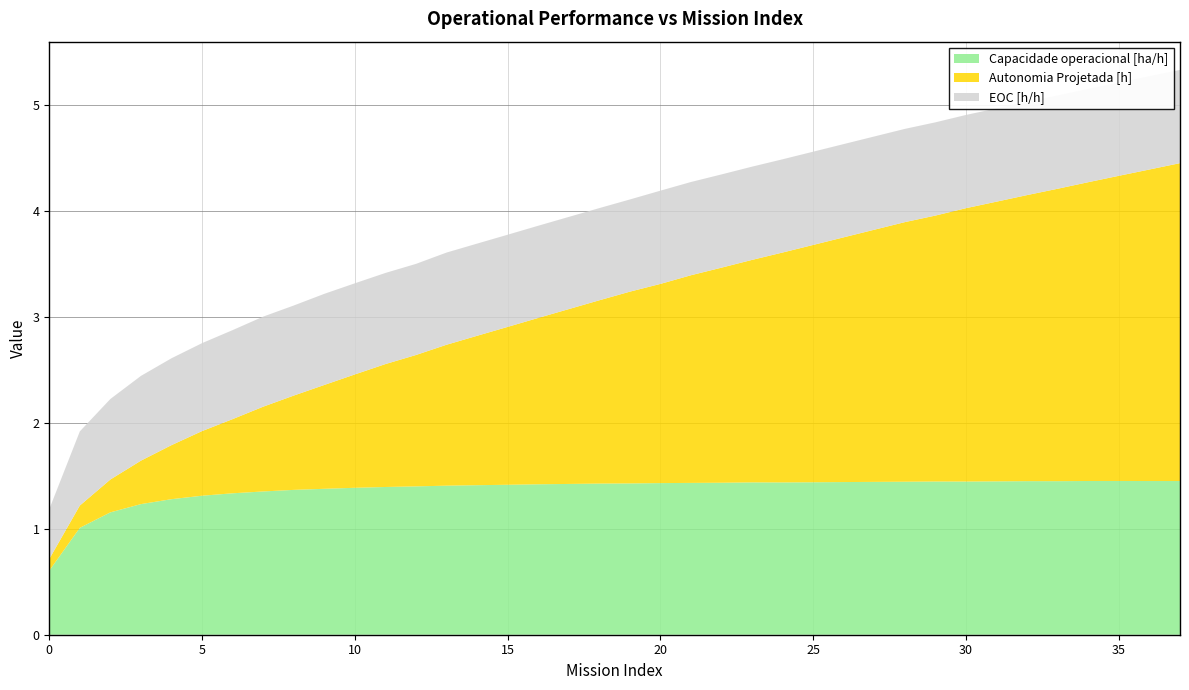

Reading left to right, list all the values displayed in this chart.

Capacidade operacional [ha/h]: 0.6	1.0	1.2	1.2	1.3	1.3	1.3	1.4	1.4	1.4	1.4	1.4	1.4	1.4	1.4	1.4	1.4	1.4	1.4	1.4	1.4	1.4	1.4	1.4	1.4	1.4	1.4	1.4	1.4	1.4	1.4	1.4	1.4	1.4	1.5	1.5	1.5	1.5
Autonomia Projetada [h]: 0.1	0.2	0.3	0.4	0.5	0.6	0.7	0.8	0.9	1.0	1.1	1.2	1.2	1.3	1.4	1.5	1.6	1.6	1.7	1.8	1.9	2.0	2.0	2.1	2.2	2.2	2.3	2.4	2.5	2.5	2.6	2.6	2.7	2.8	2.8	2.9	2.9	3.0
EOC [h/h]: 0.5	0.7	0.8	0.8	0.8	0.8	0.8	0.8	0.8	0.9	0.9	0.9	0.9	0.9	0.9	0.9	0.9	0.9	0.9	0.9	0.9	0.9	0.9	0.9	0.9	0.9	0.9	0.9	0.9	0.9	0.9	0.9	0.9	0.9	0.9	0.9	0.9	0.9